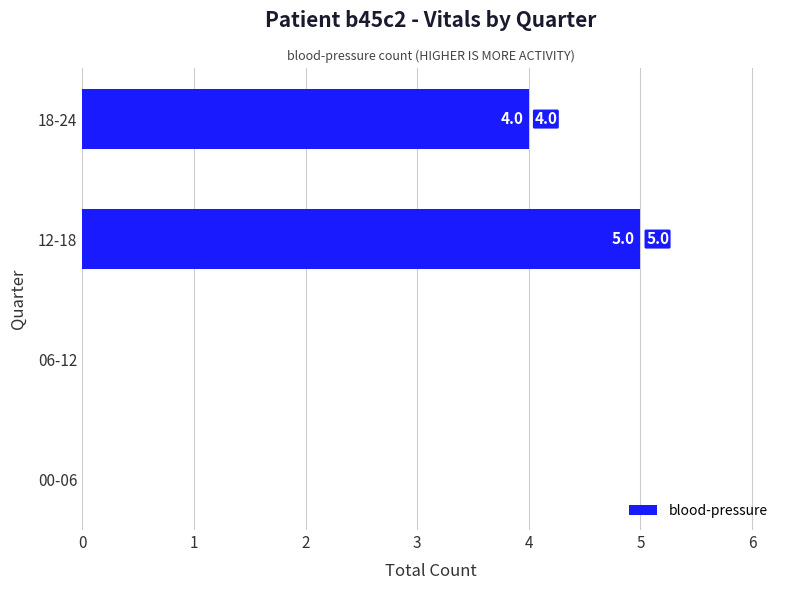

How many positive values are there?

2